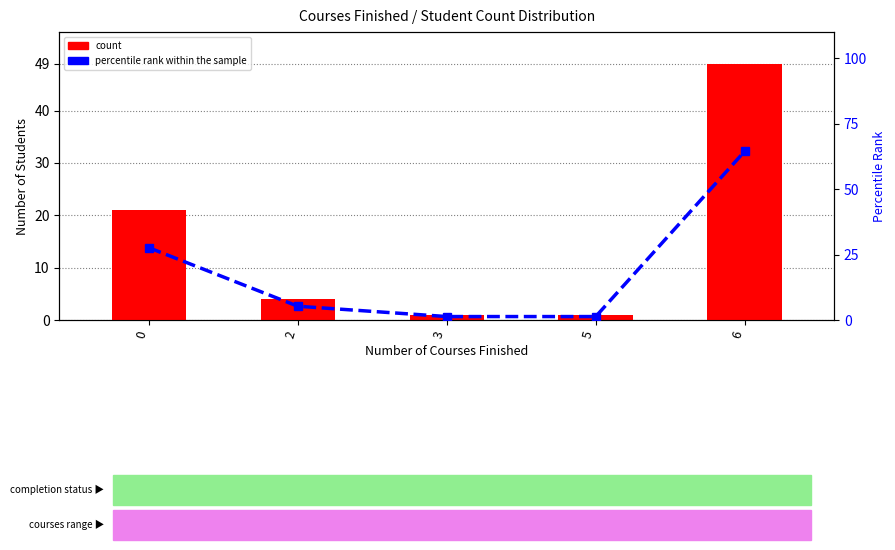

What is the average value of the percentile rank within the sample series?

20.0